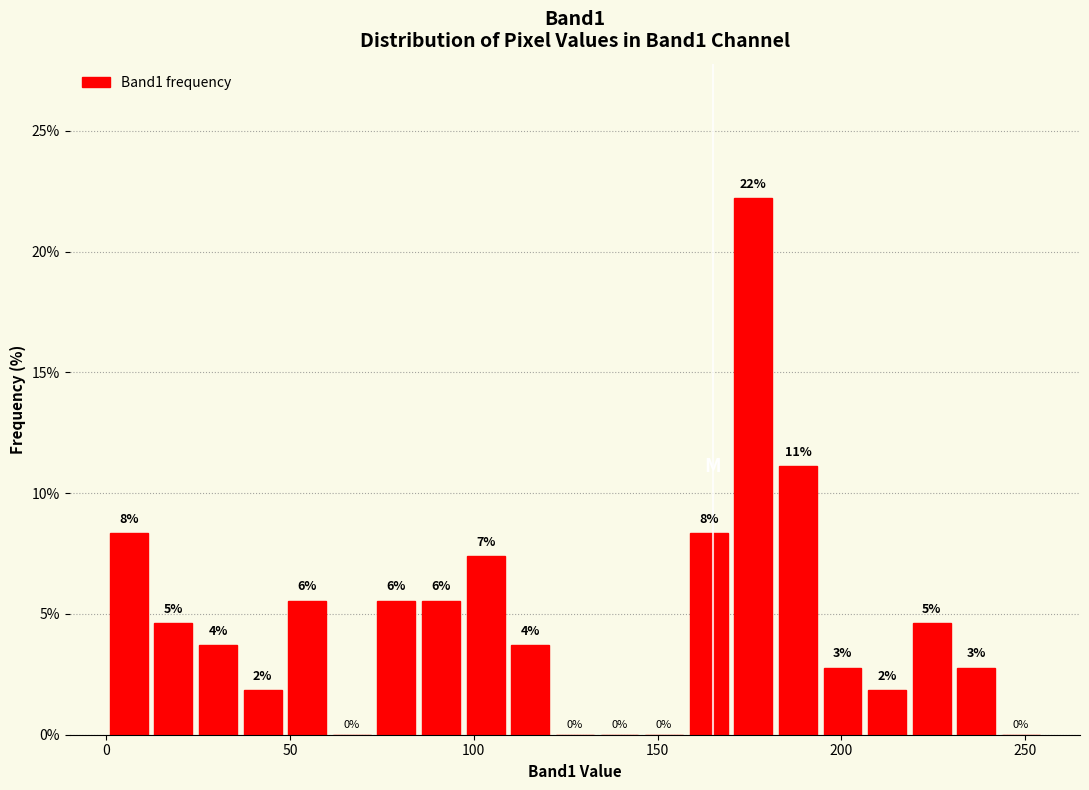

Around what value on the x-axis is the tallest bar? Give the approximate position of its centre, as read against the axis.

175